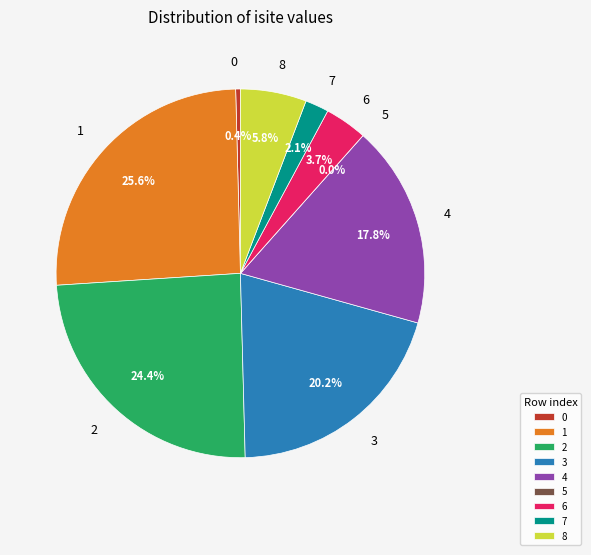

Which slice is the largest?

1